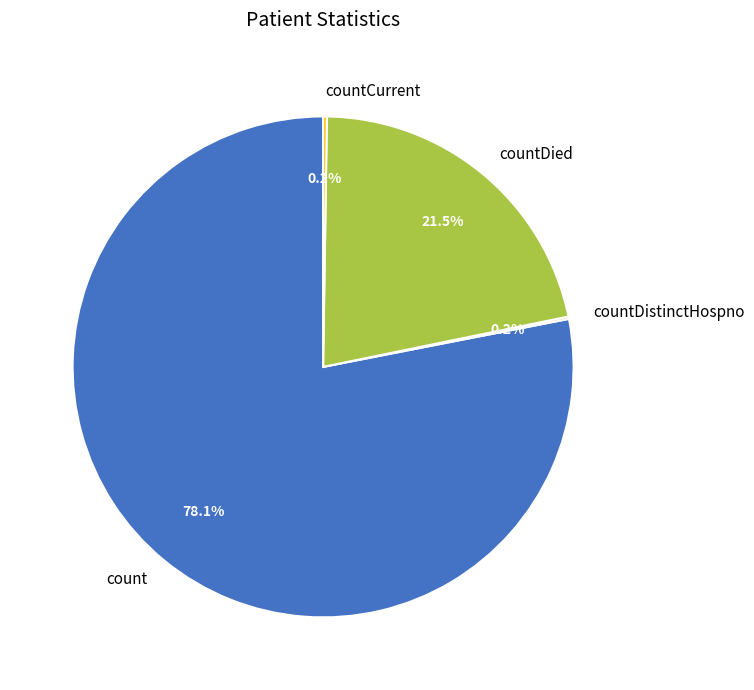

How much of the chart is everything except countDied?

78.5%